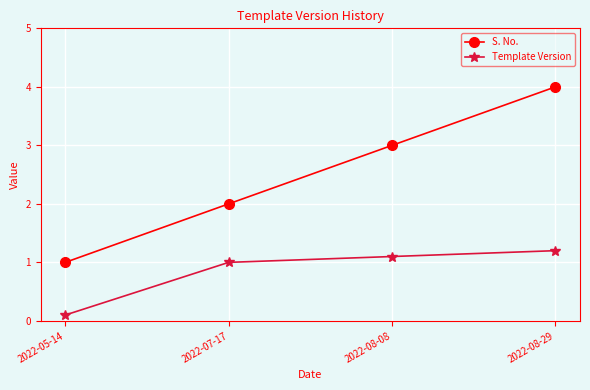

What value does the Template Version series have at 2022-08-29?

1.2